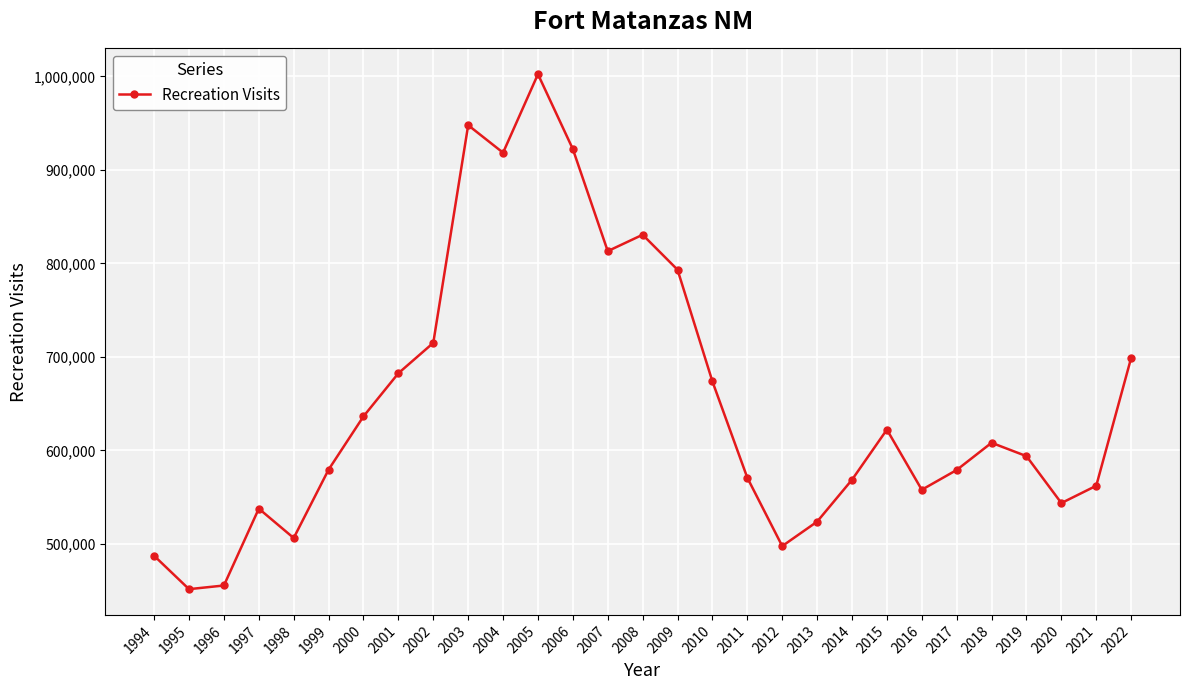

What is the value of the 12th point from the left?

1002444